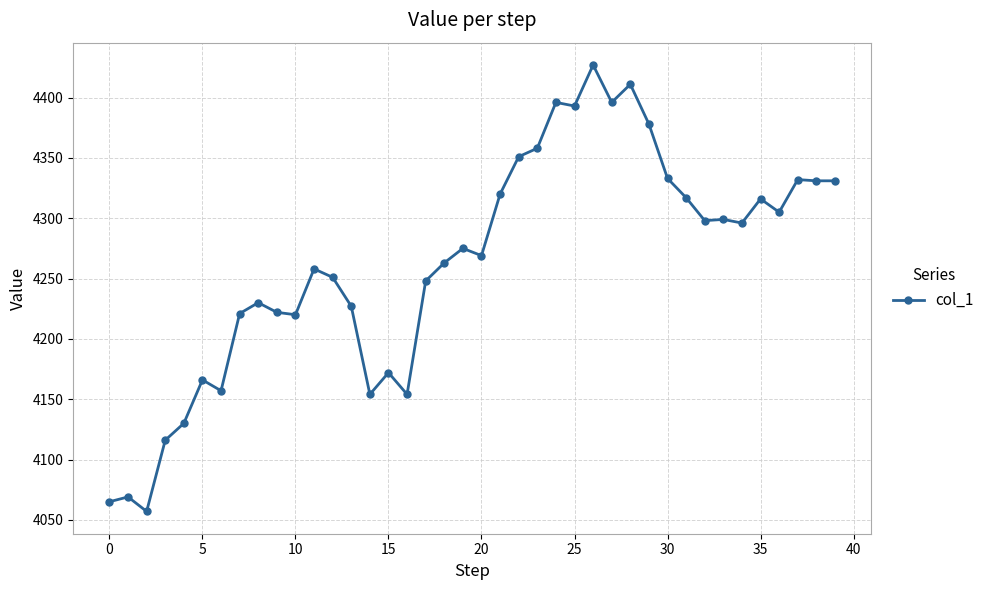

How many lines are shown in the chart?

1